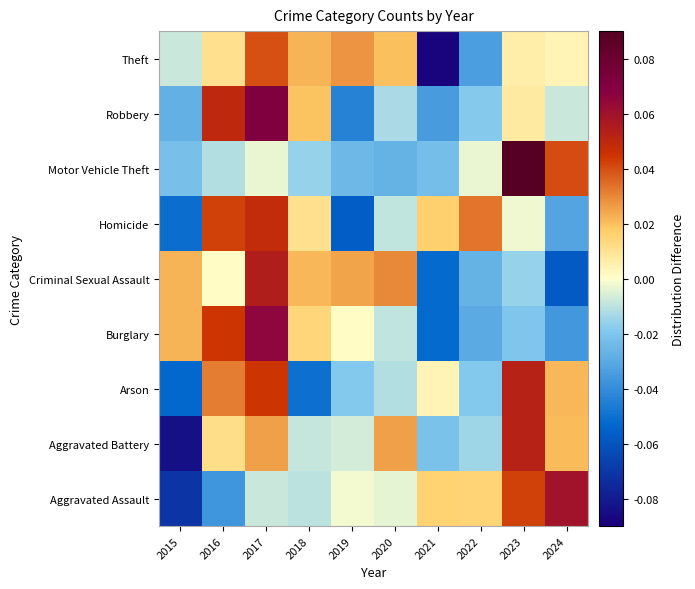

List the series in order of their peak value, highest first.

Motor Vehicle Theft, Robbery, Burglary, Aggravated Assault, Criminal Sexual Assault, Arson, Aggravated Battery, Homicide, Theft